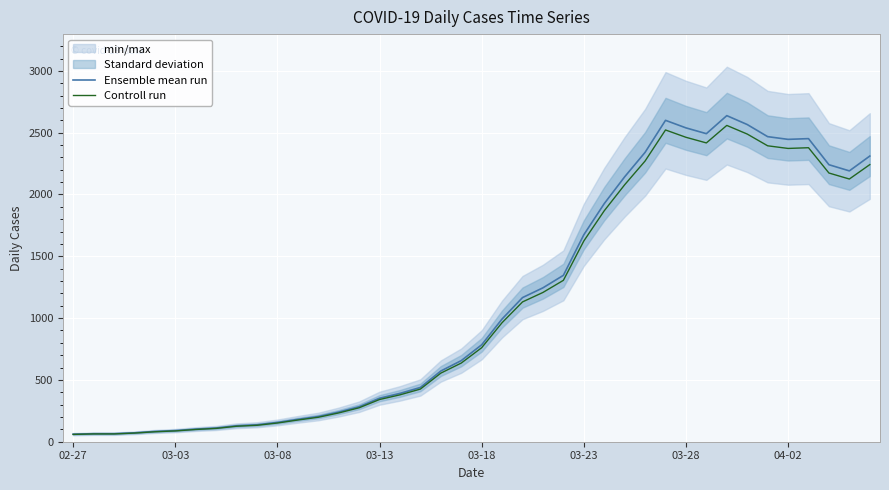

The value of Controll run at 03-18 is 760.5. True or false?

True